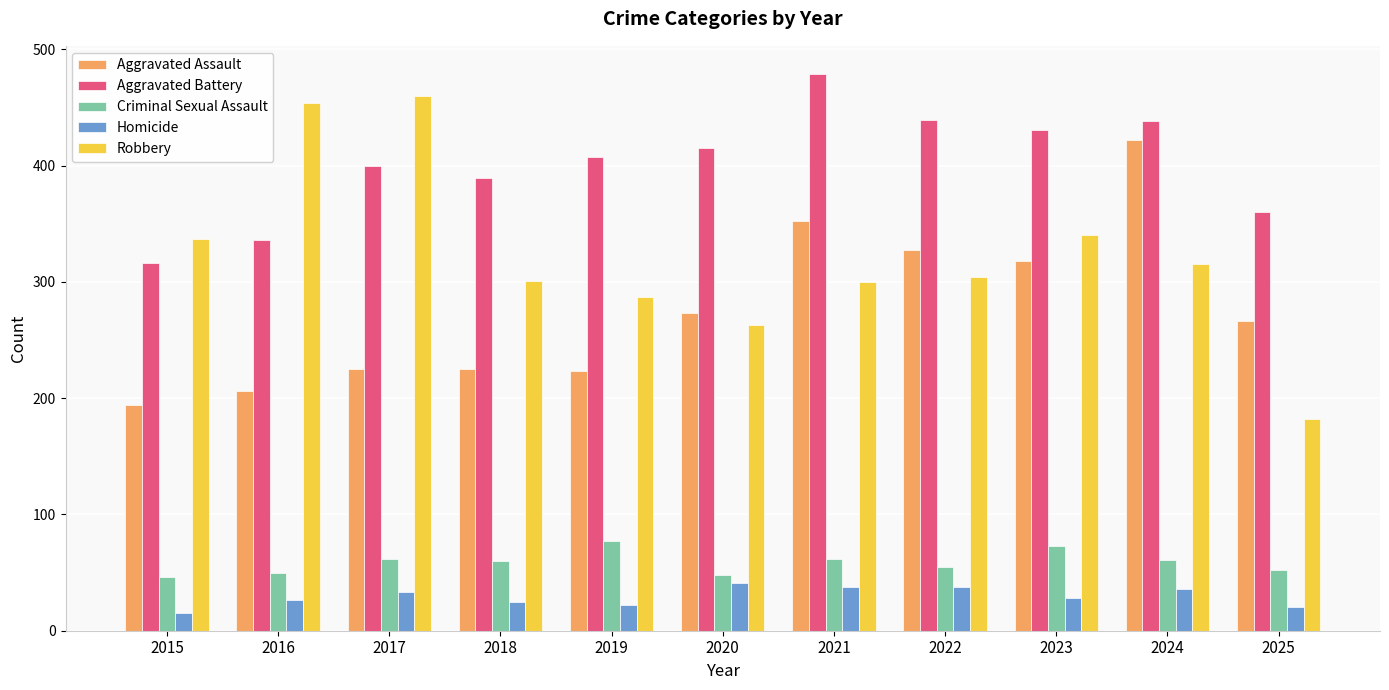

At which category is the sum across all series the highest?

2024